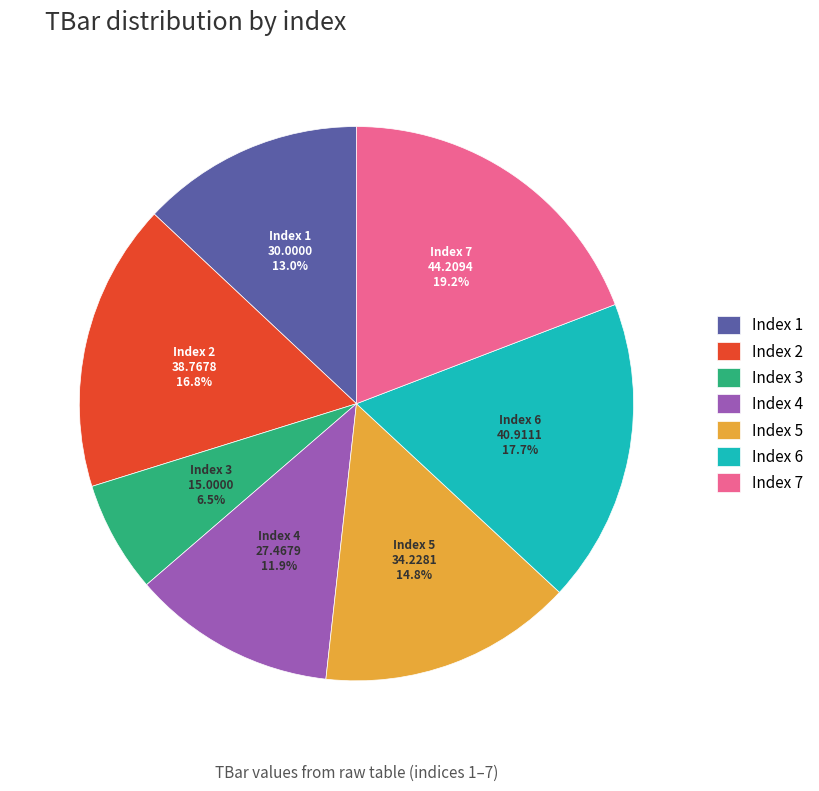

Between Index 6 and Index 2, which is larger?

Index 6